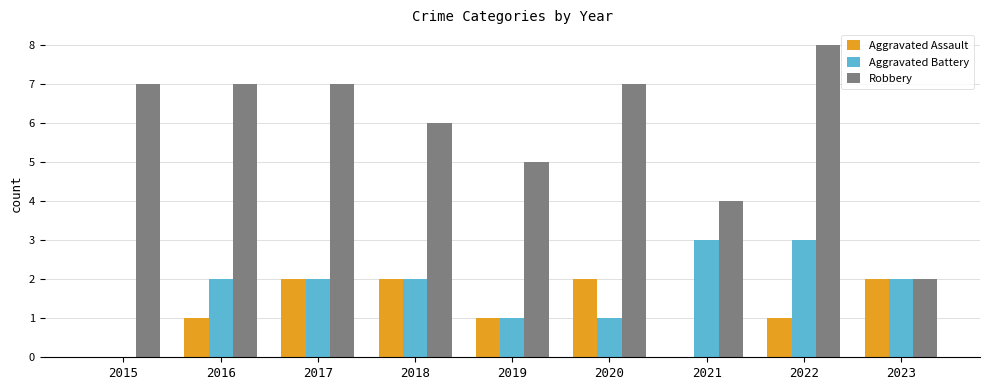

Are the bars grouped side by side (vs. stacked)?

Yes